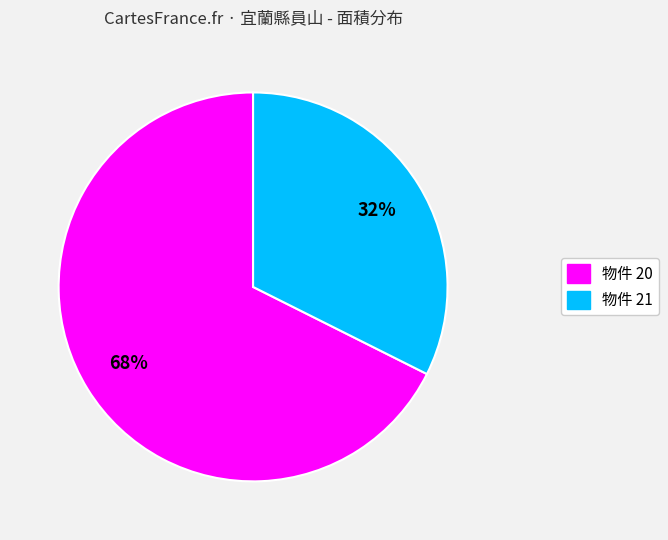

The 物件 21 slice represents 32% of the pie. True or false?

True